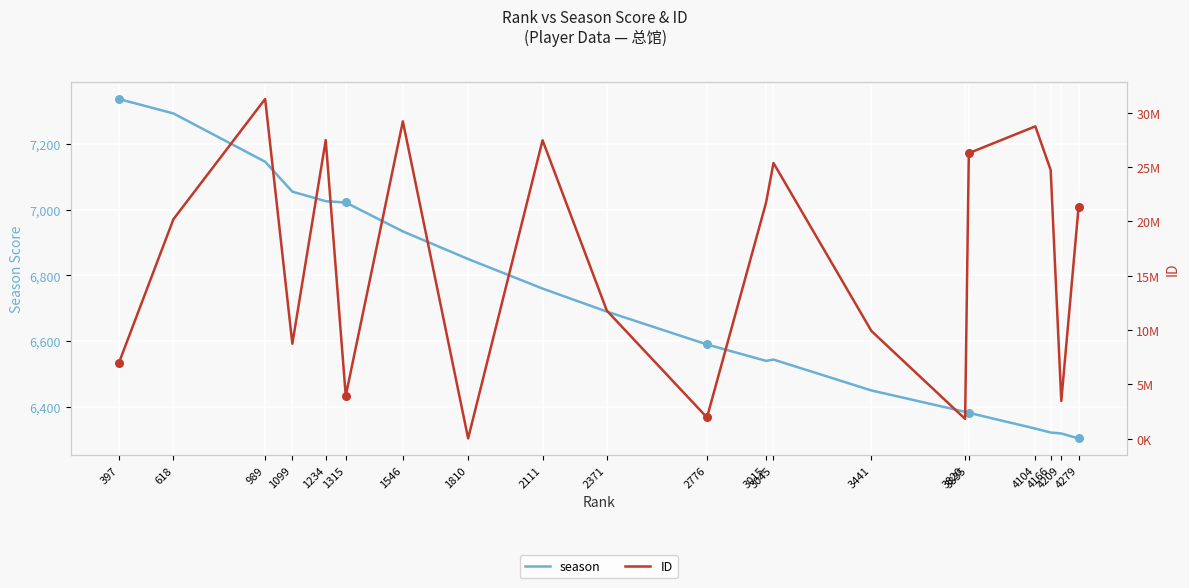

Which series has the widest spread of Y values?

ID